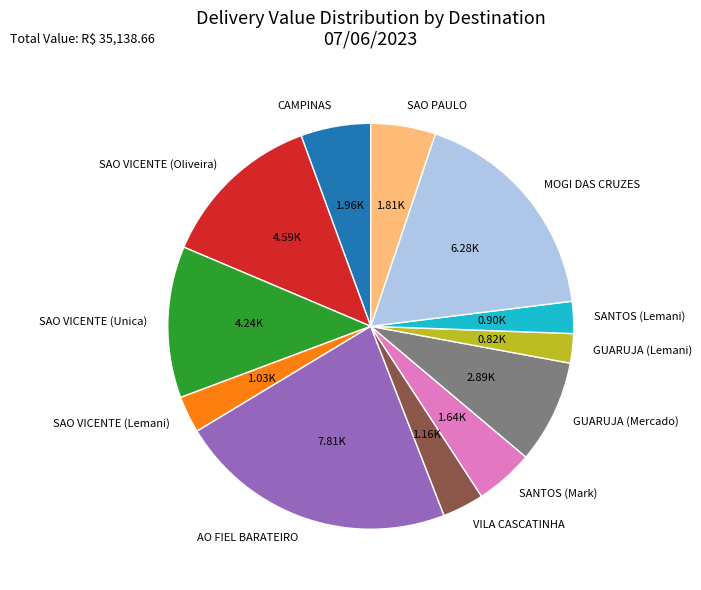

Is there any slice that represents more than half of the pie?

No